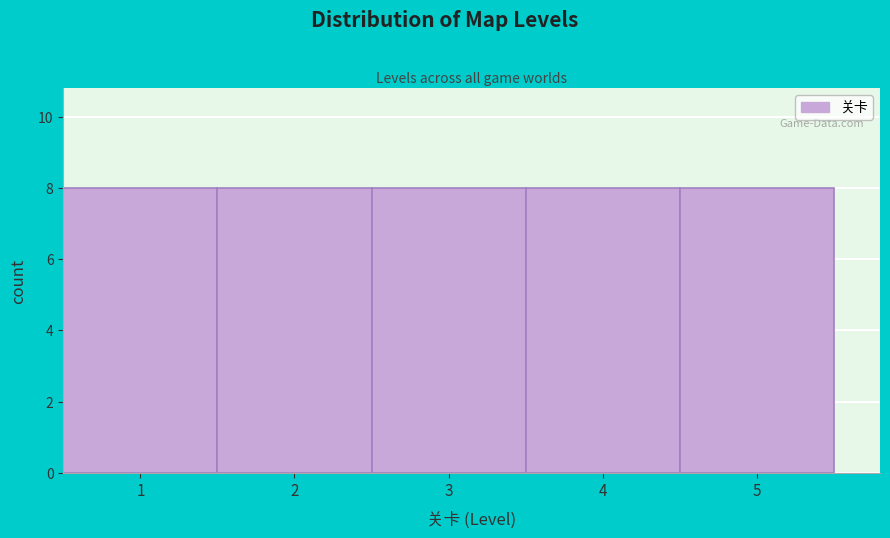

Reading left to right, transcribe this chart: for each bar, give the range it covers on the x-axis and its height. The values are not printed on the chart, so give them approximately, as read against the axis.

0.5 to 1.5: 8
1.5 to 2.5: 8
2.5 to 3.5: 8
3.5 to 4.5: 8
4.5 to 5.5: 8